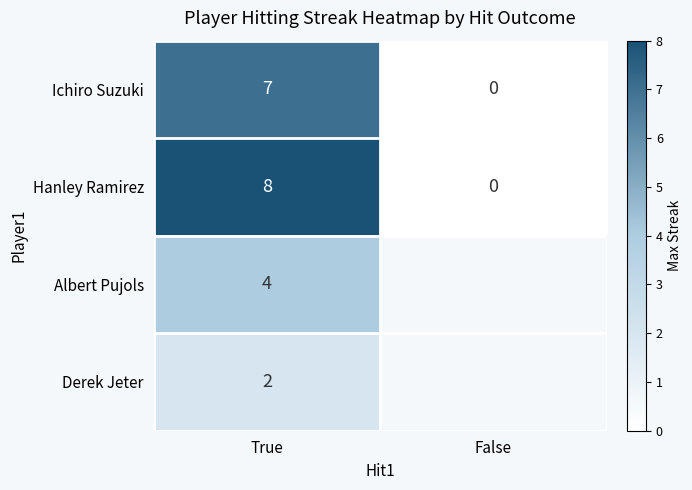

What is the maximum value shown in the chart?

8.0